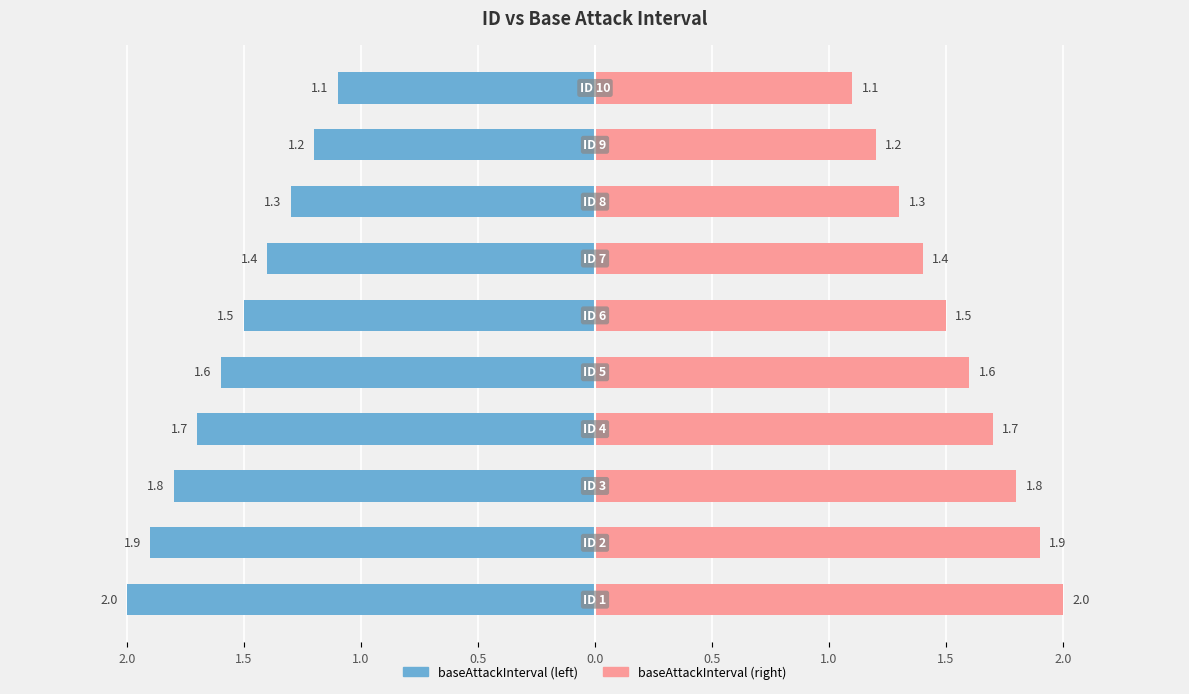

What is the difference between the maximum and minimum values in the baseAttackInterval (right) series?

0.9